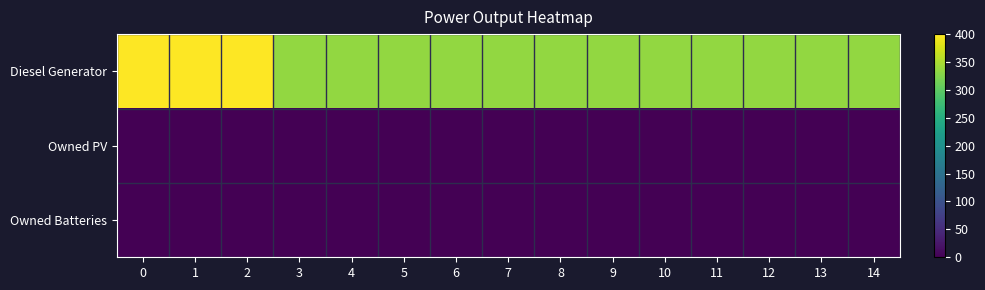

List the series in order of their peak value, lowest first.

Owned PV, Owned Batteries, Diesel Generator